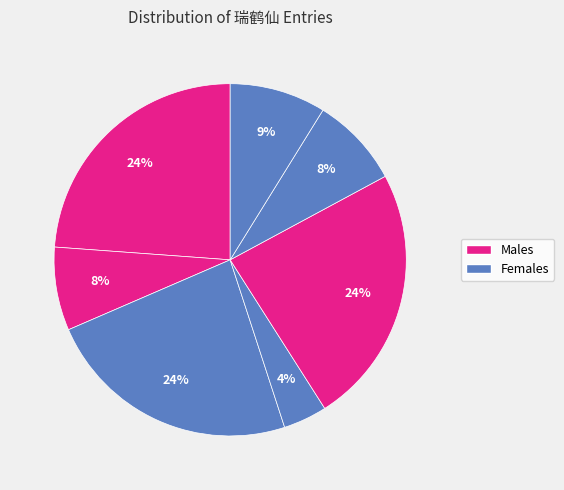

To the nearest percent, what is the average slice percentage?

14%